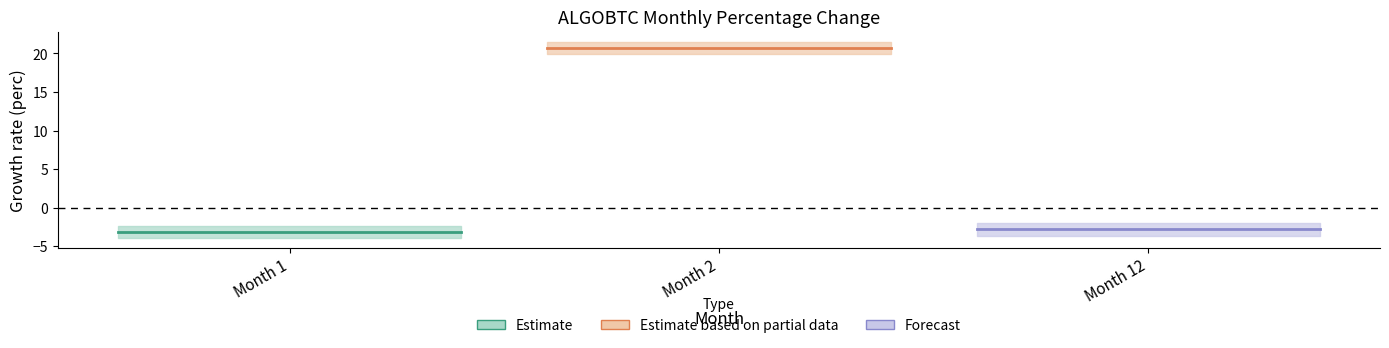

Where does the data first go above -2?

2